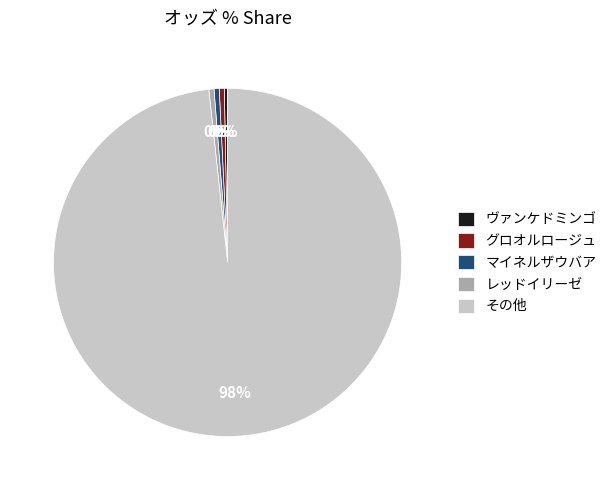

To the nearest percent, what is the average slice percentage?

20%